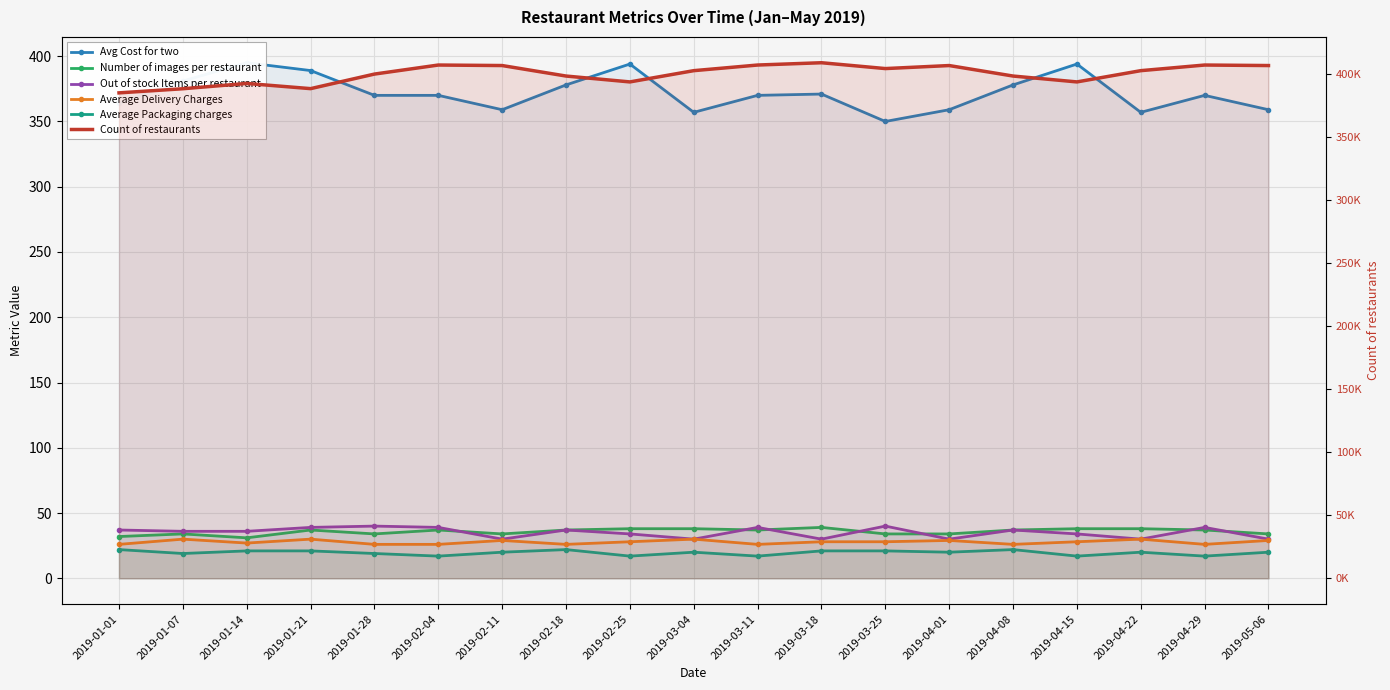

What is the difference between the highest and lowest values at 2019-04-29?

407141